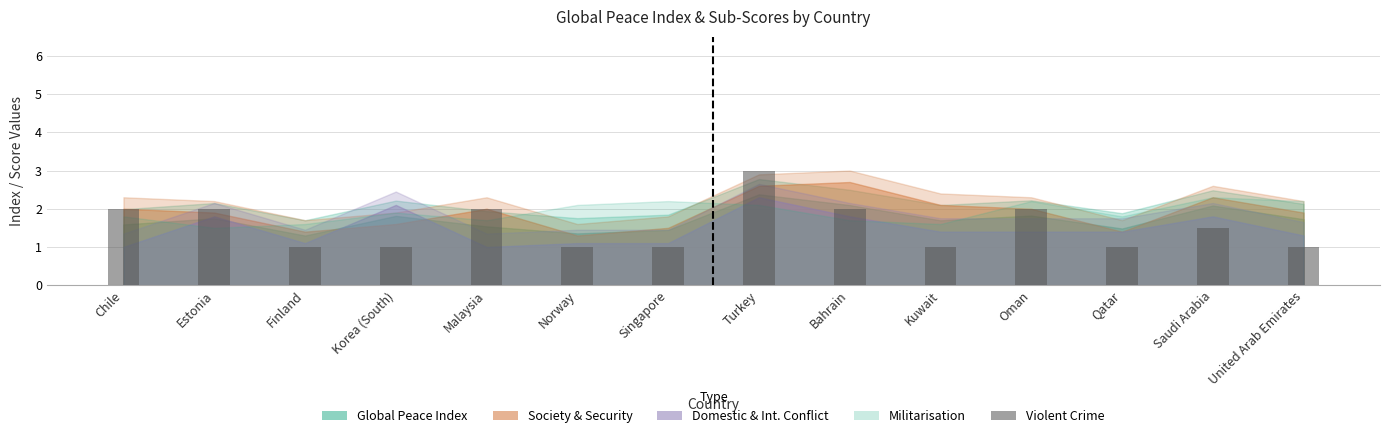

Approximately how many times larger is the value at Norway compared to Qatar?

1.0